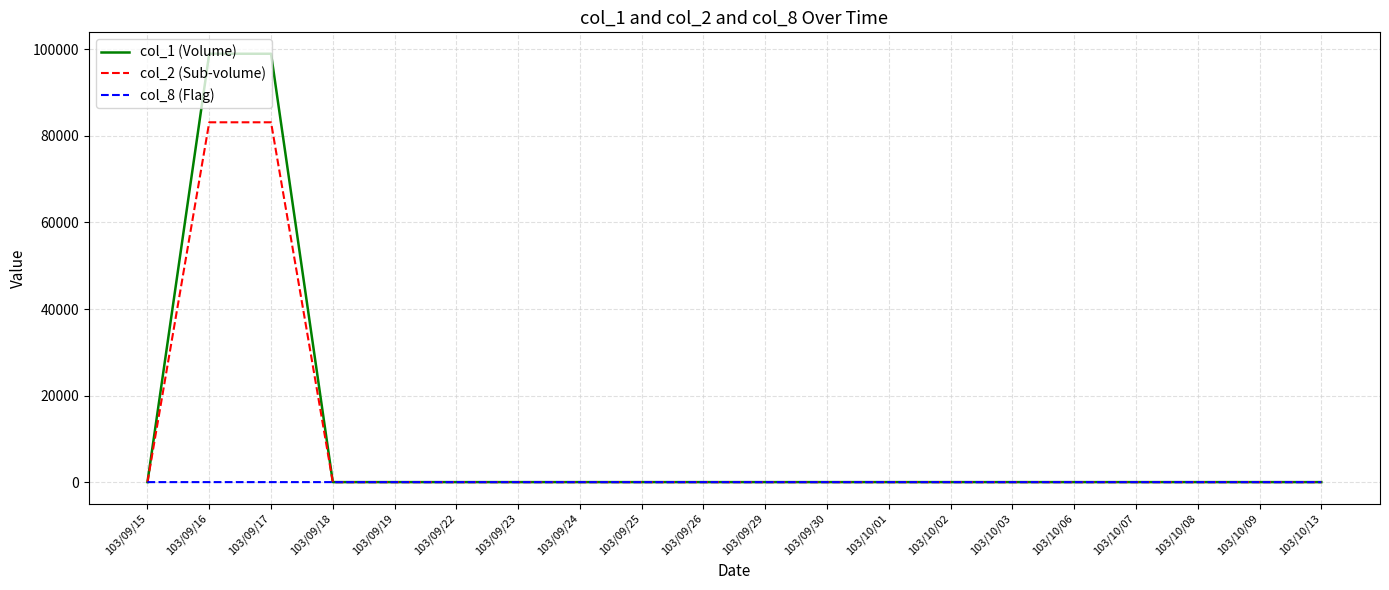

Is this an area chart (filled region under the line)?

No